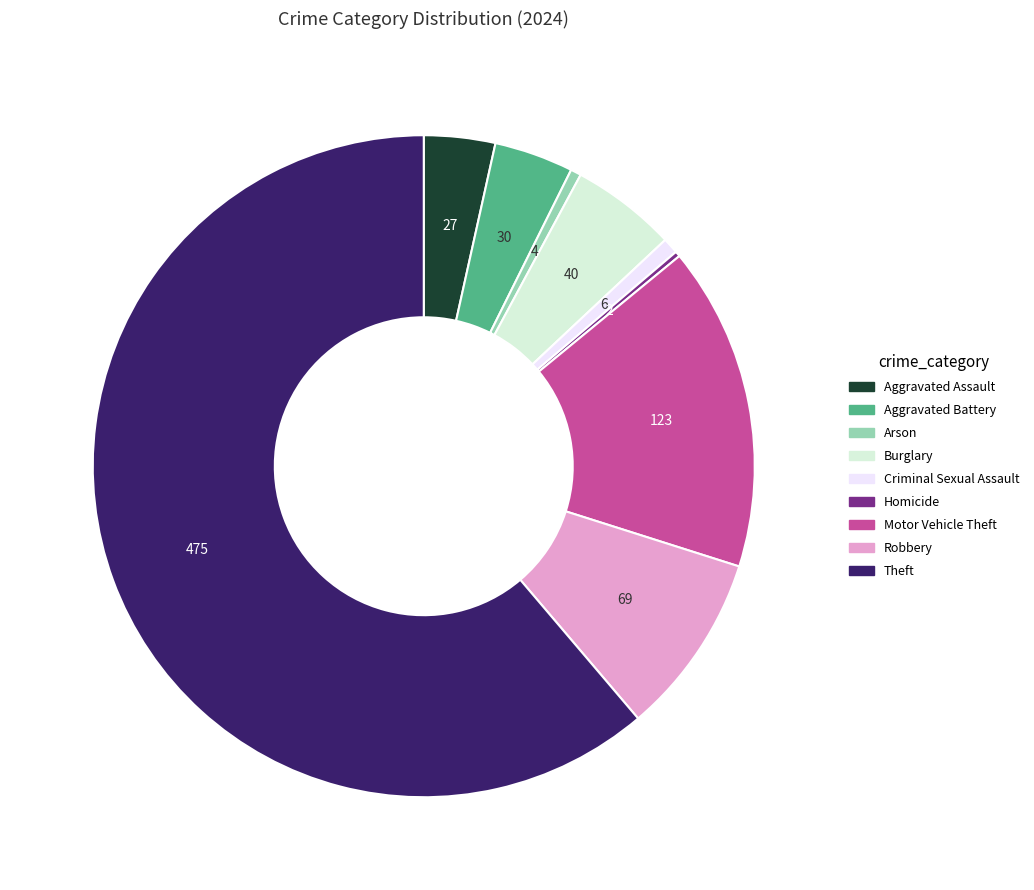

Is it true that Criminal Sexual Assault is 1% of the pie?

True